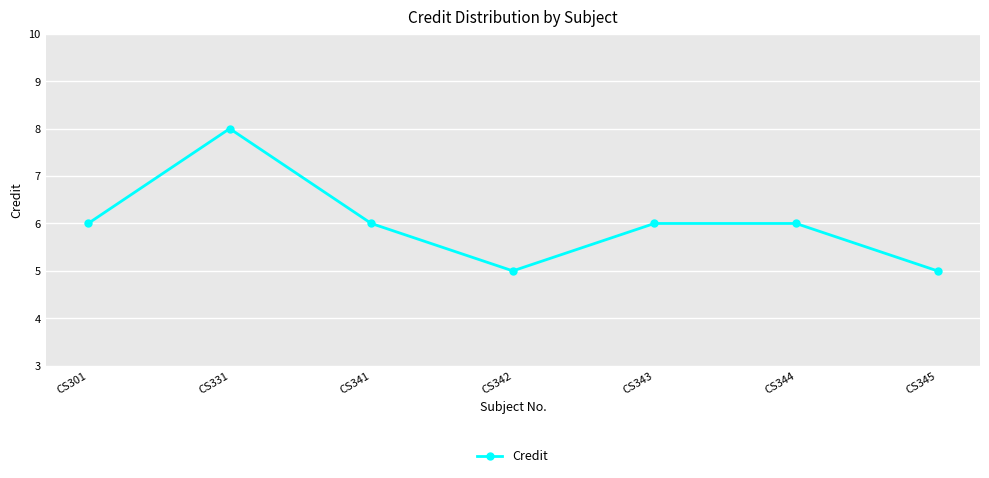

At which category does the chart reach its peak across all series?

CS331